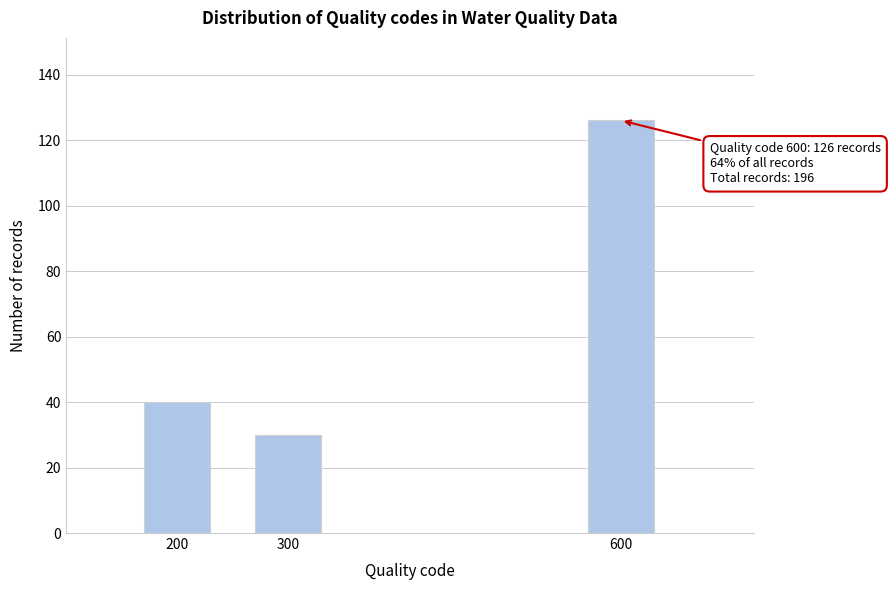

Reading right to left, what are all the values shown in this chart?

600=126	300=30	200=40